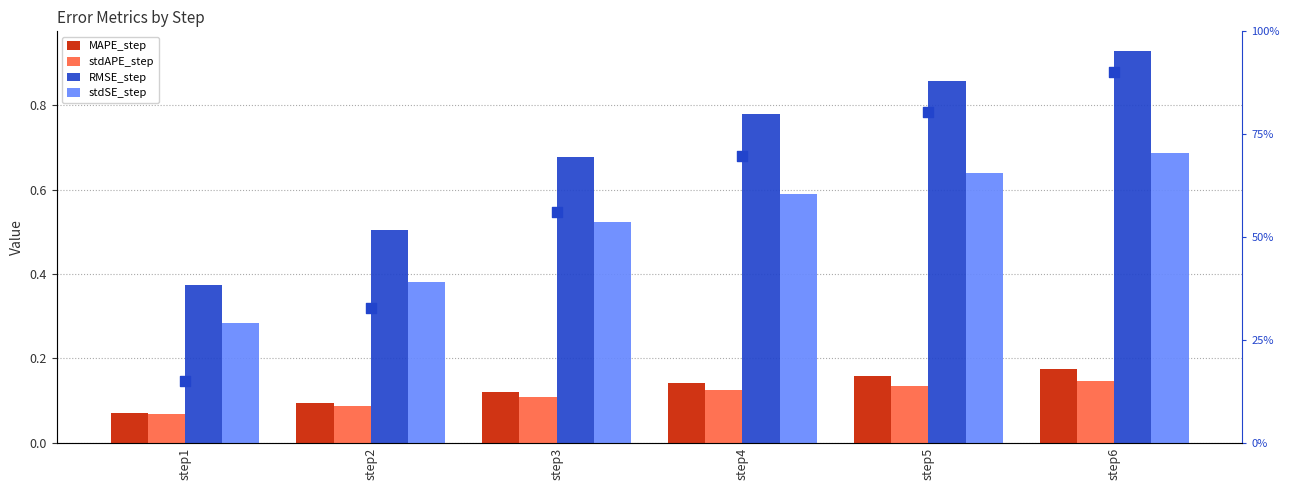

Which series has the largest Y range (max minus min)?

RMSE_step (normed)